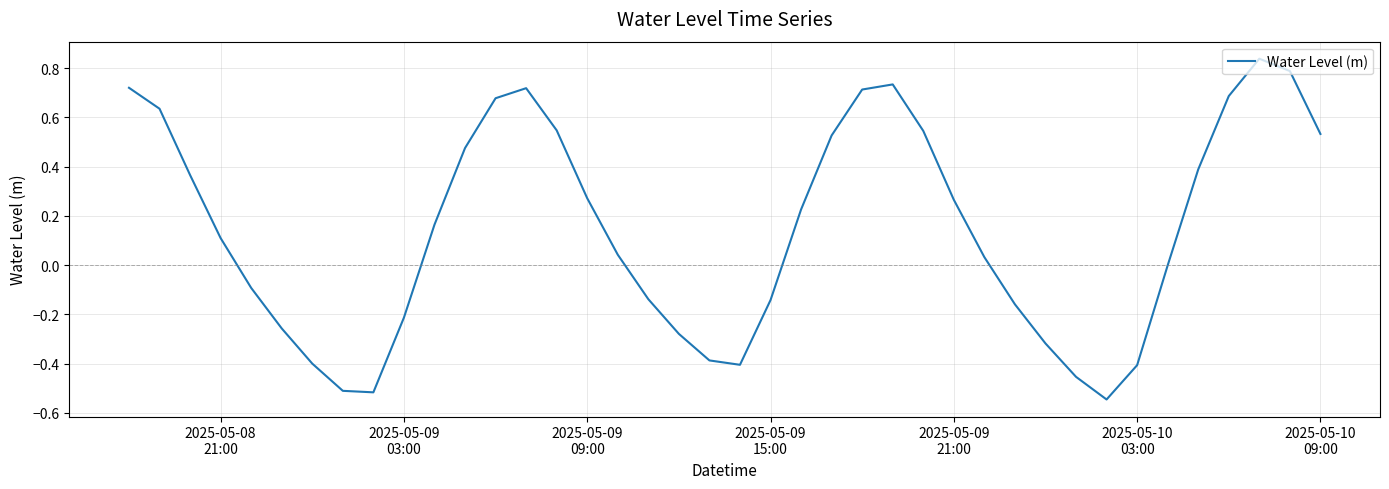

What is the difference between the maximum and minimum values?

1.4